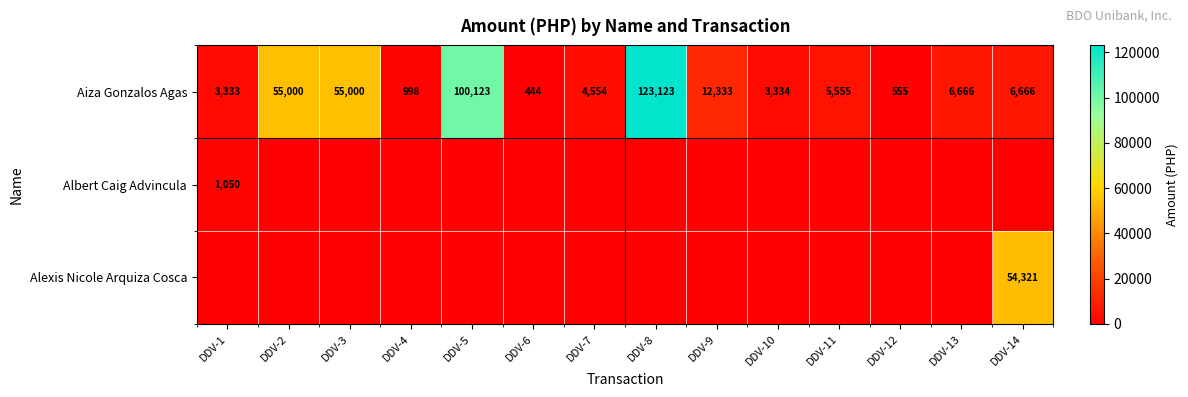

The Aiza Gonzalos Agas series shows 444 at DDV-6. True or false?

True